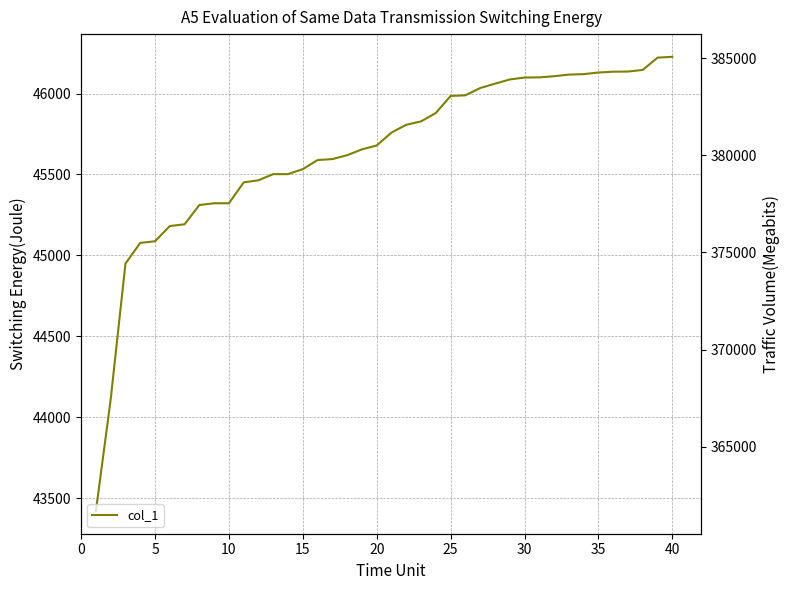

What is the average value?

45638